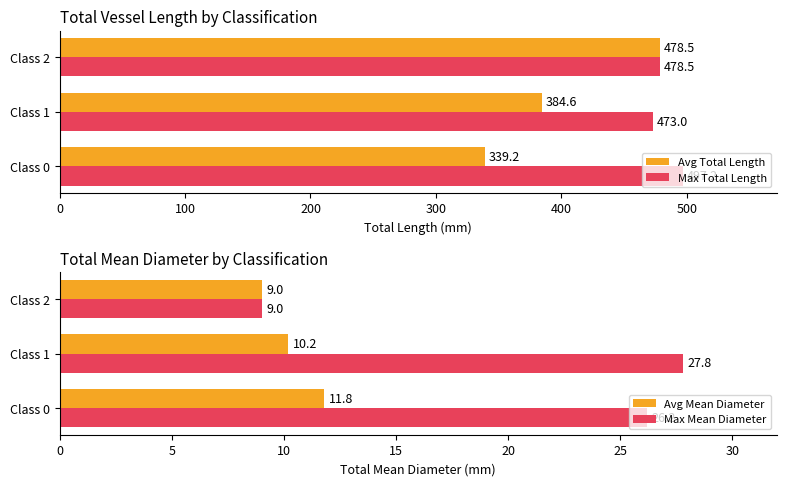

What is the difference between the second highest and minimum values in the Max Total Length series?

5.5